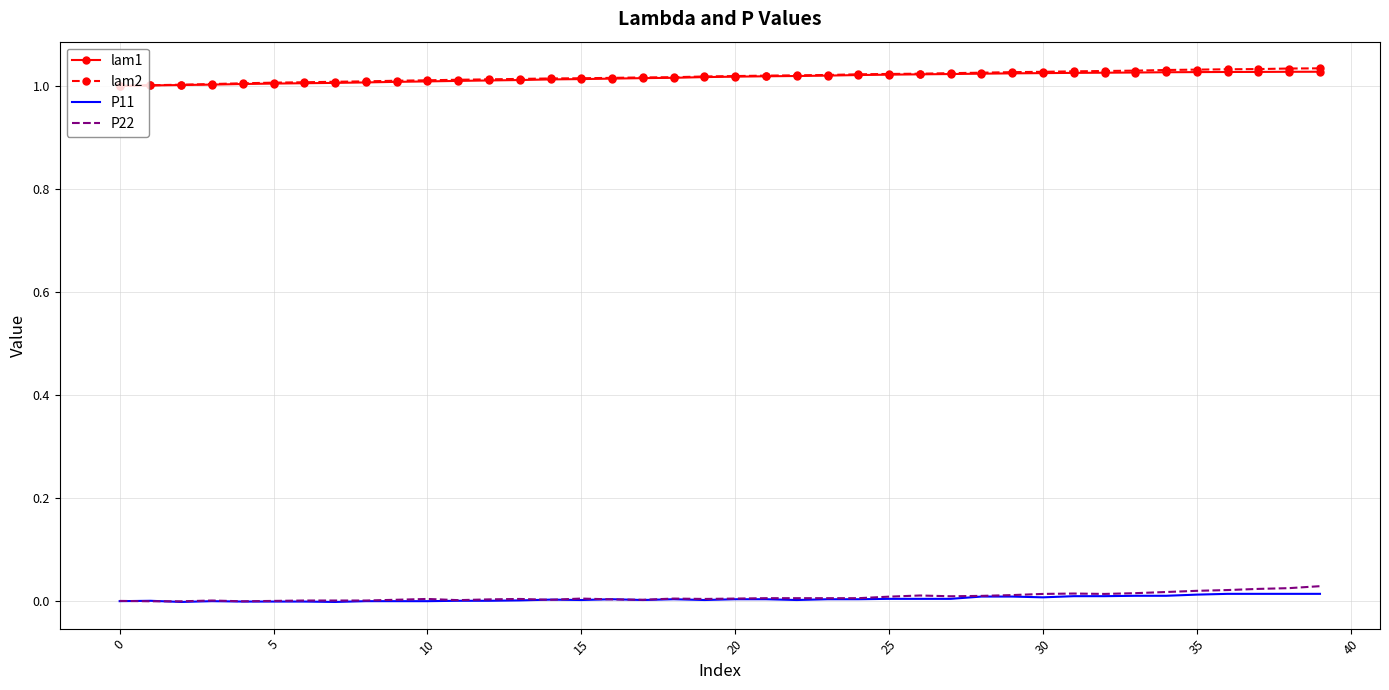

True or false: P11 and lam2 cross at least once.

False